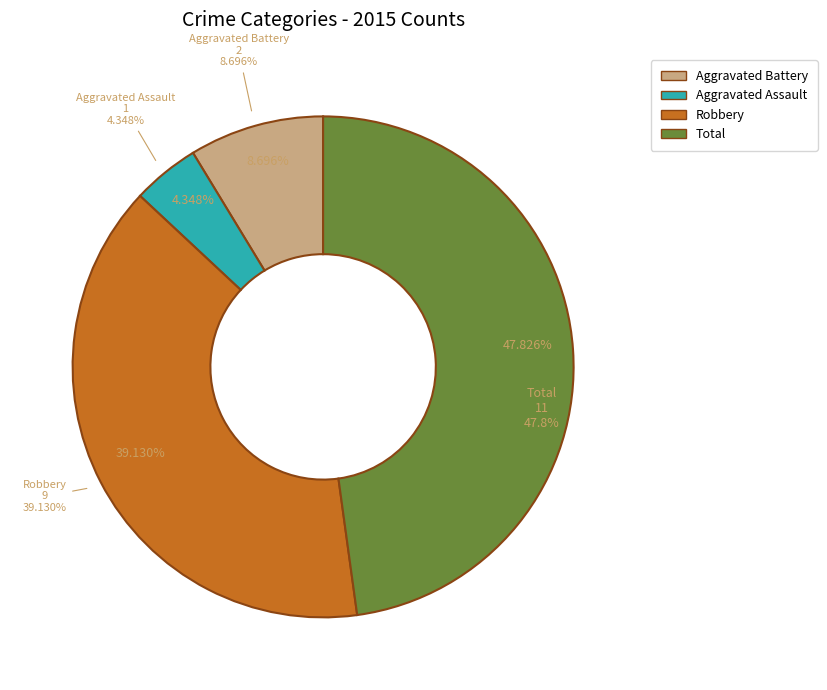

Is it true that Aggravated Battery is 22% of the pie?

False